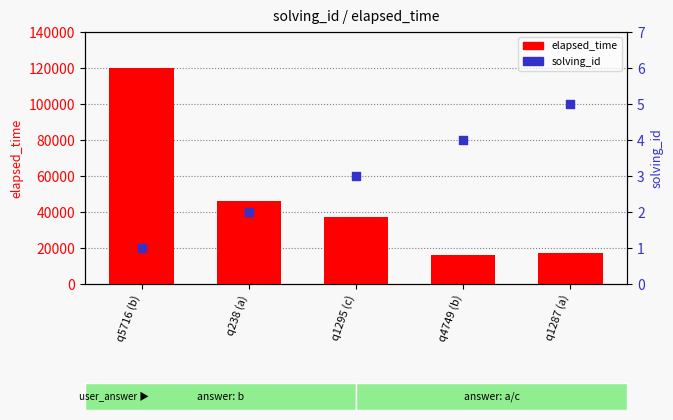

Which series has the largest Y range (max minus min)?

elapsed_time